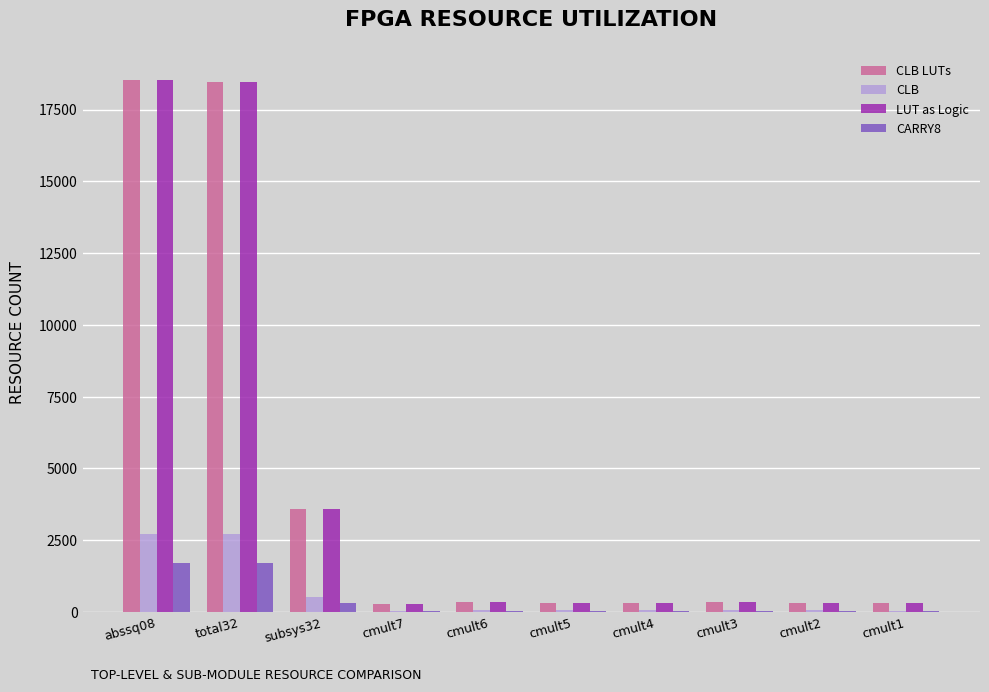

What is the sum of all LUT as Logic values?

42809